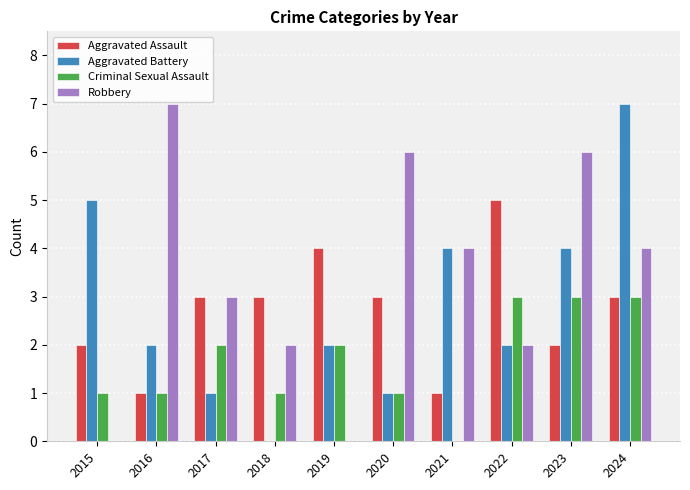

What is the sum of the Criminal Sexual Assault values at 2018 and 2020?

2